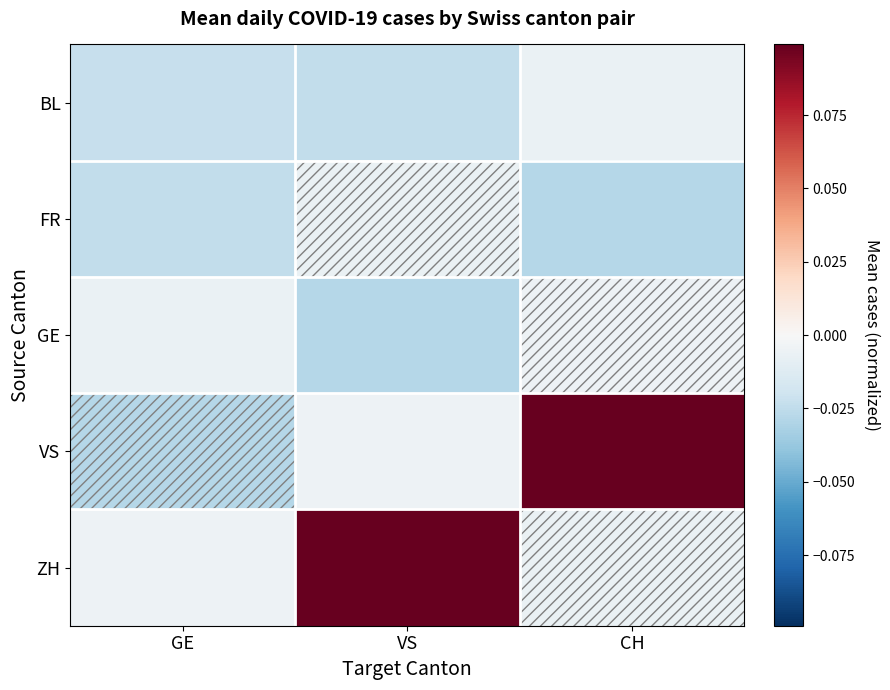

Which category has the highest value across all series?

CH